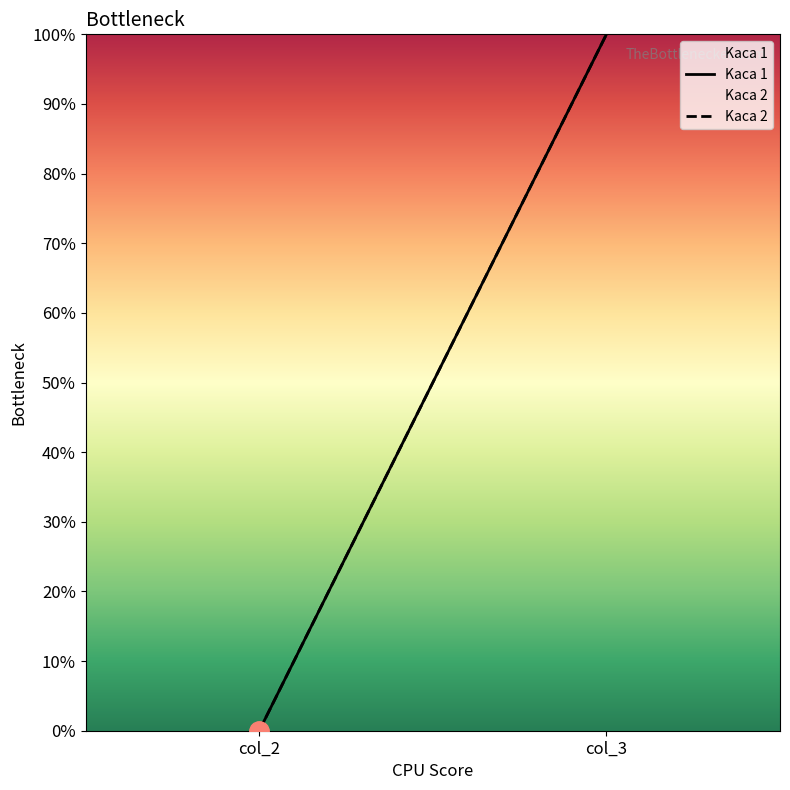

Is this an area chart (filled region under the line)?

No